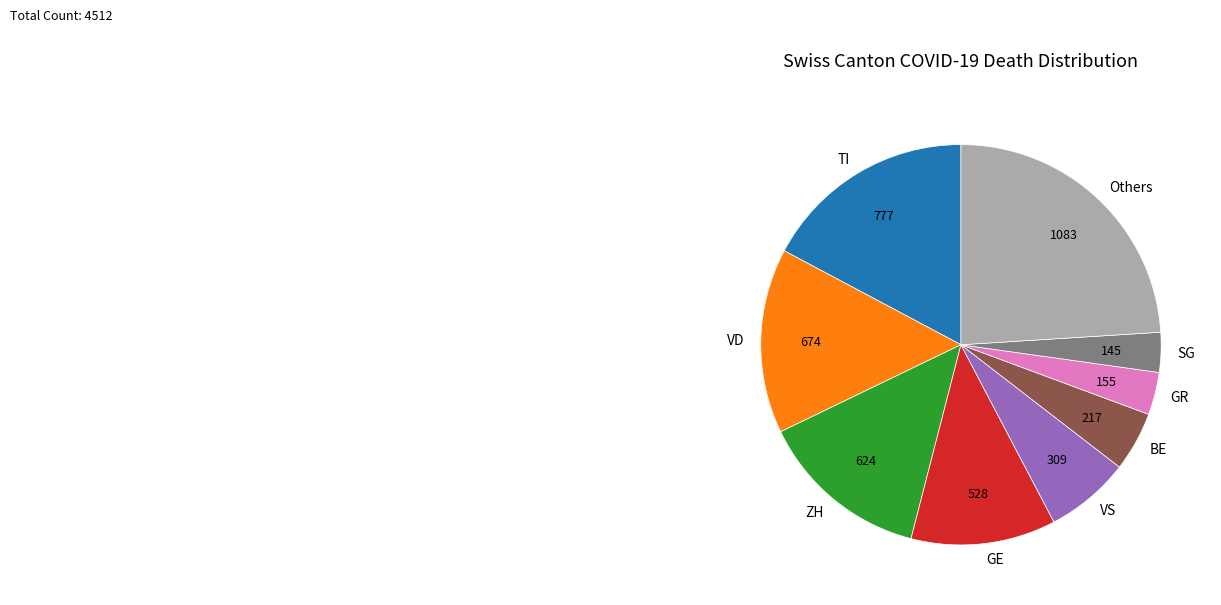

Between SG and VD, which is larger?

VD